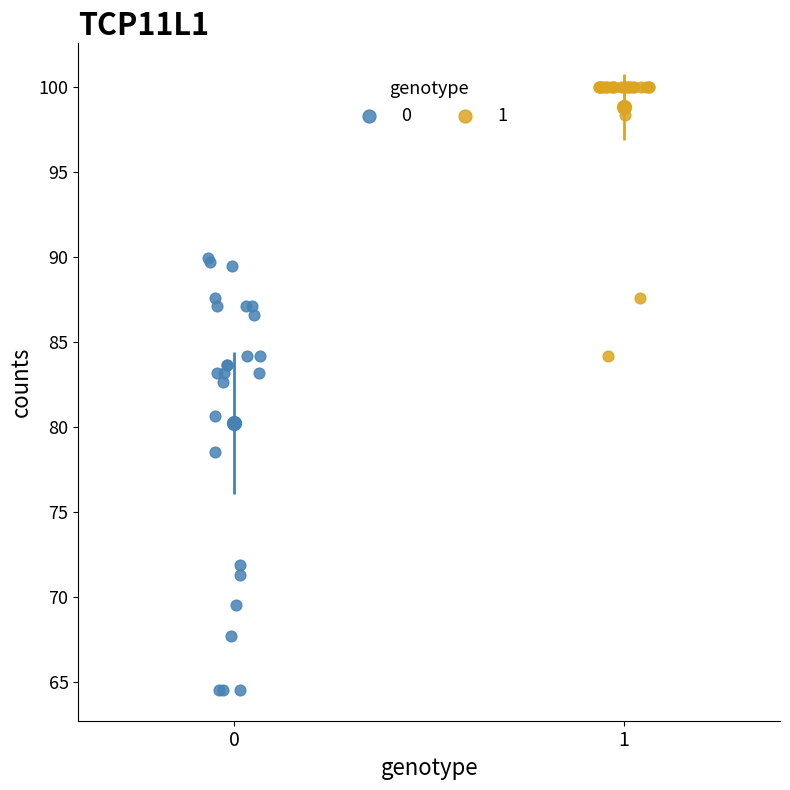

Which series contains the highest Y value?

1